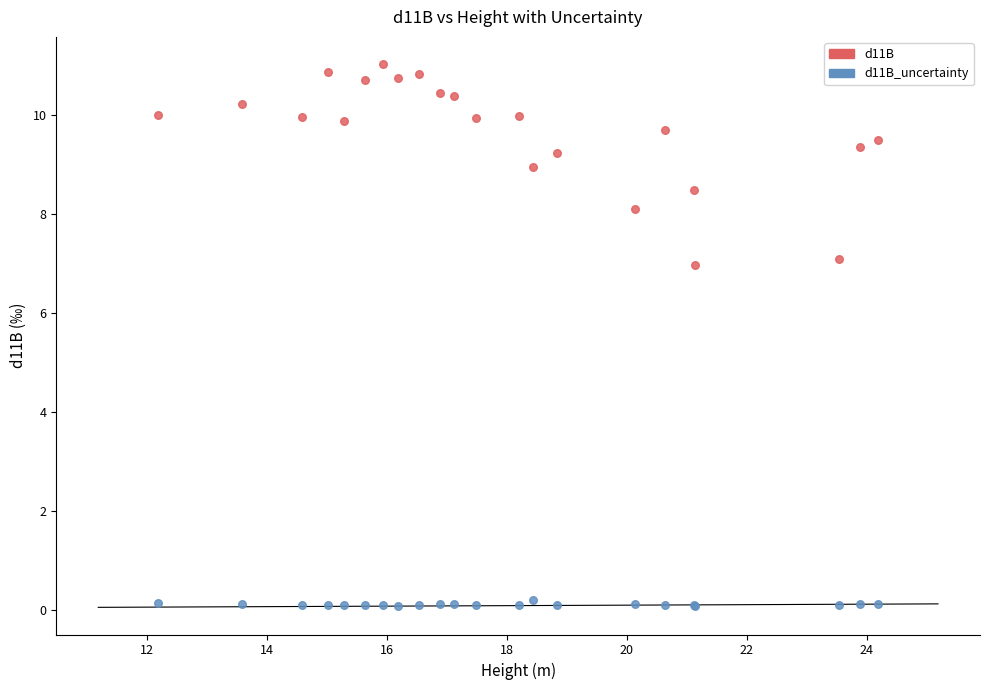

Which series reaches the minimum Y coordinate?

d11B_uncertainty